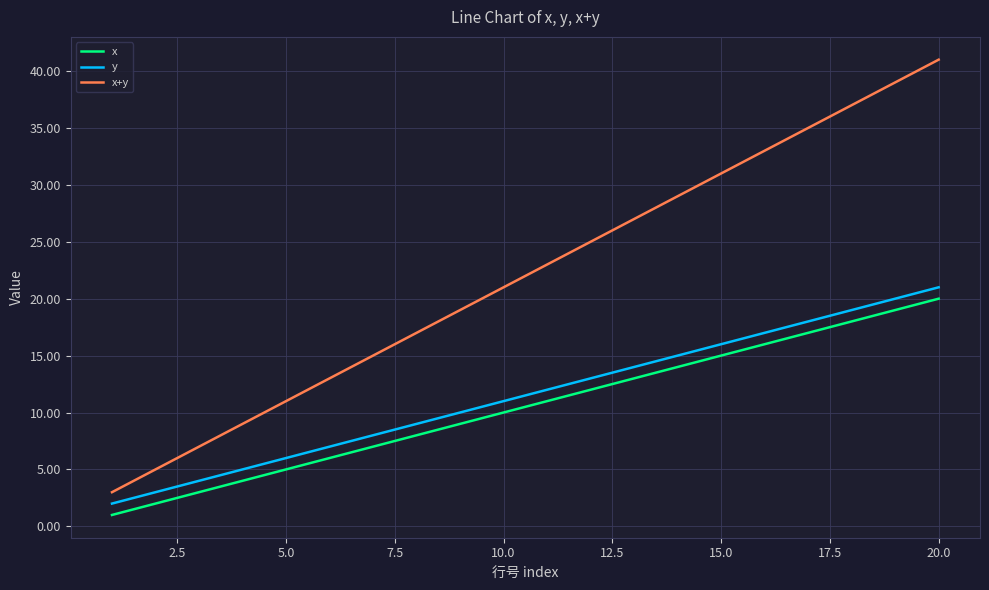

What are all the series names shown in the legend?

x, y, x+y